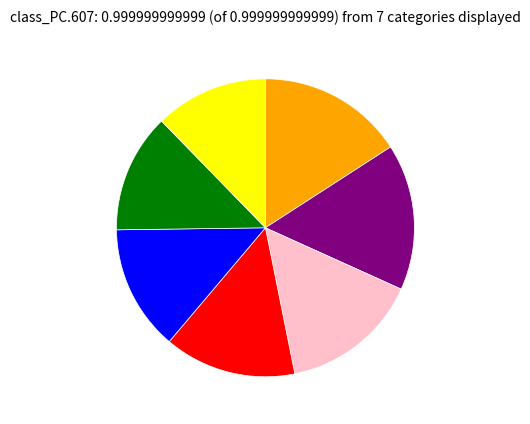

How many segments does this pie chart have?

7